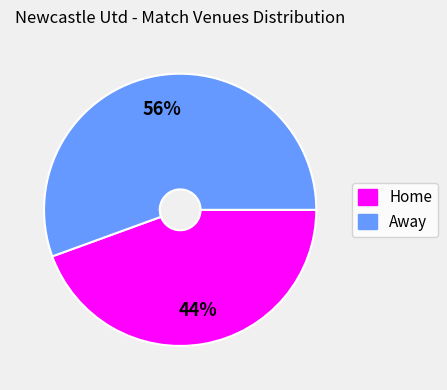

The Away slice represents 56% of the pie. True or false?

True